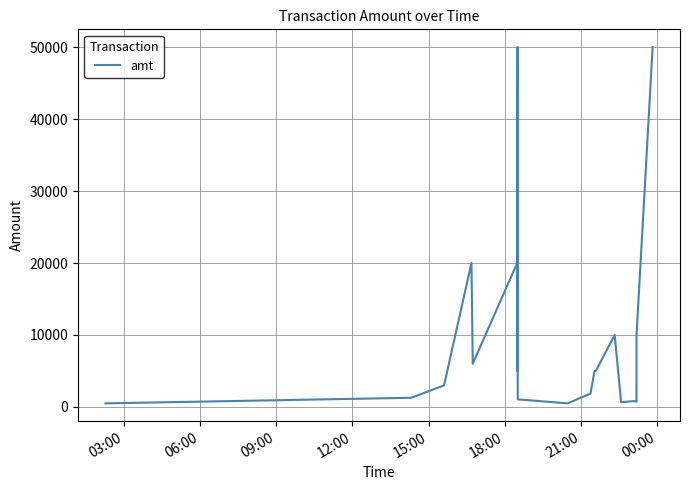

What is the value of the 10th point from the left?

6000.0